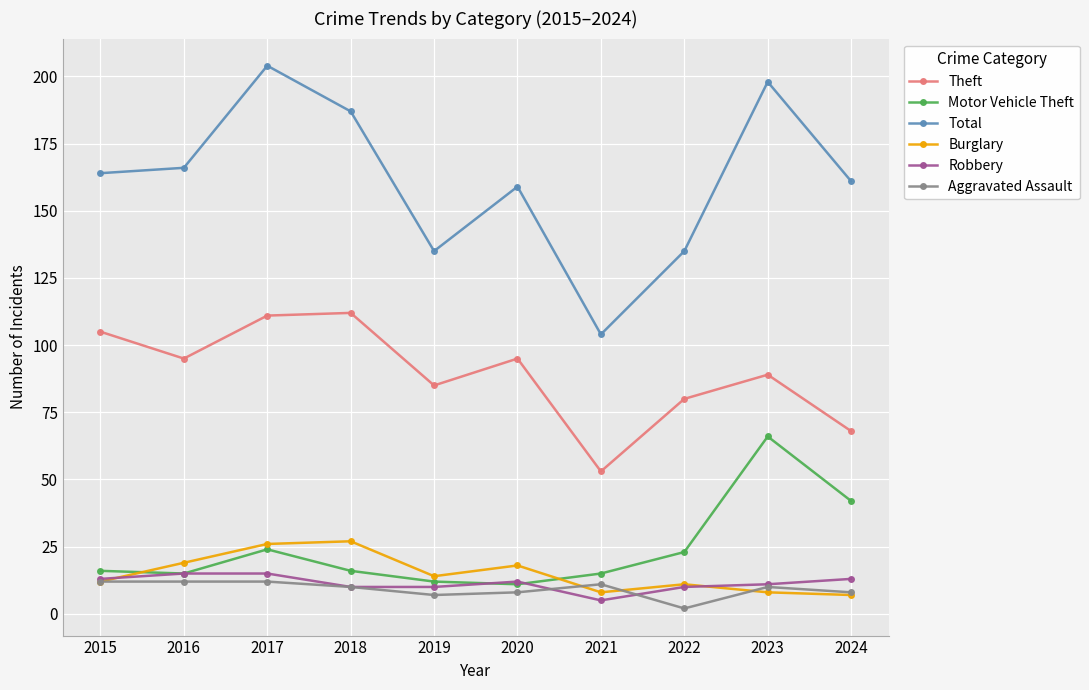

Read the Theft value at 2020.

95